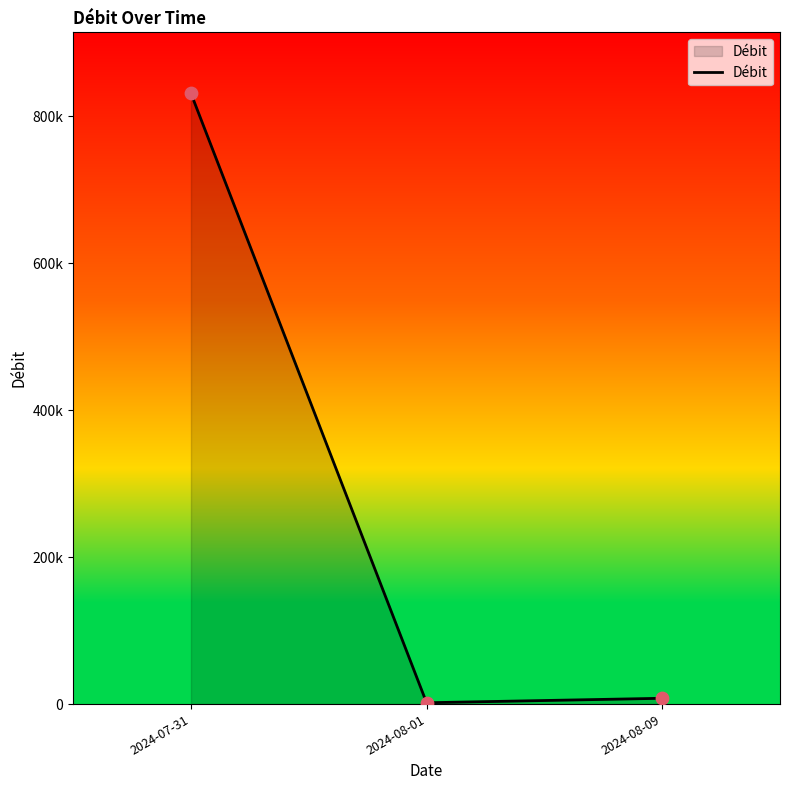

Approximately how many times larger is the value at 2024-07-31 compared to 2024-08-09?

105.1